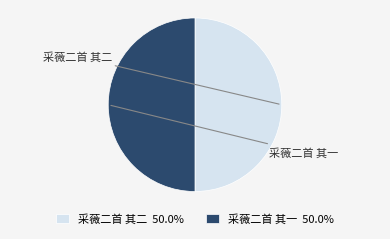

What is the total percentage of 采薇二首 其一 and 采薇二首 其二?

100.0%